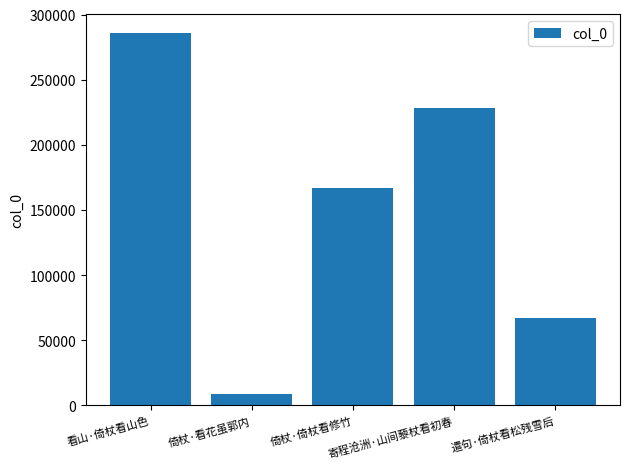

What is the minimum value shown in the chart?

8417